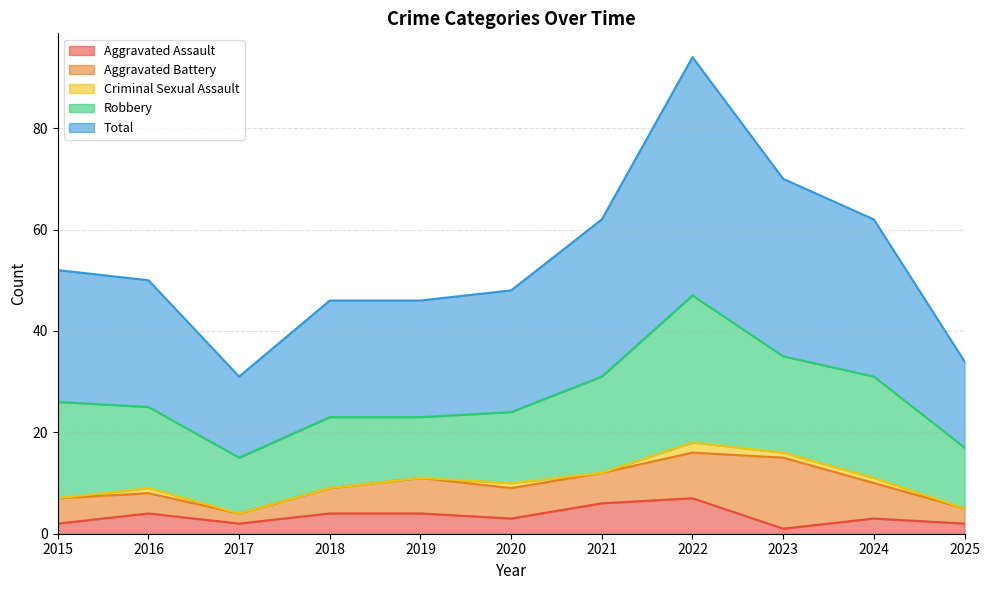

Where is Criminal Sexual Assault nearest to the value 1?

2016